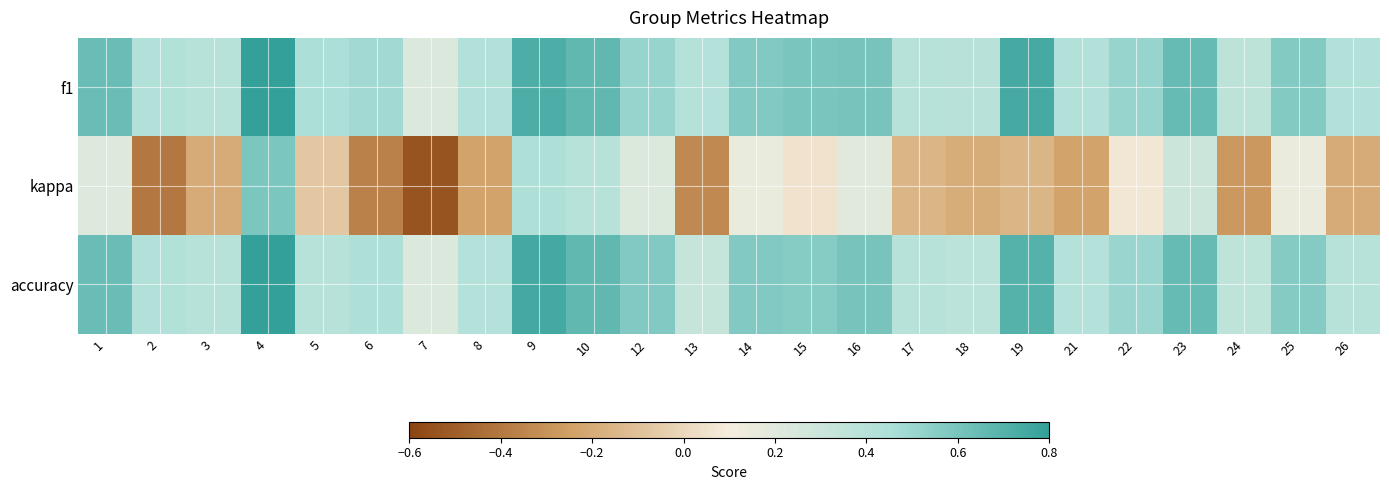

Which series has the largest total across all categories?

f1